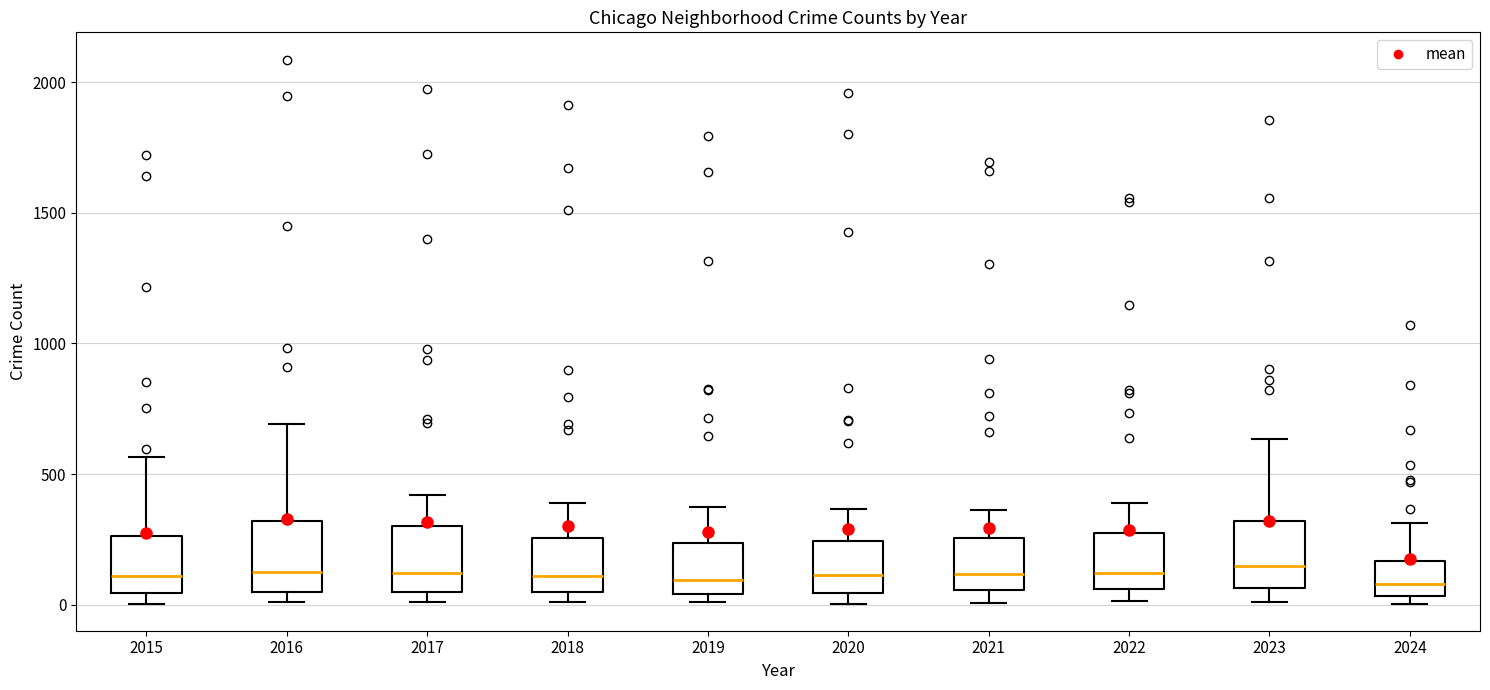

Where is the lower edge of the box at x = 2021 on the y-axis? The values are not printed on the chart, so give them approximately, as read against the axis.

50